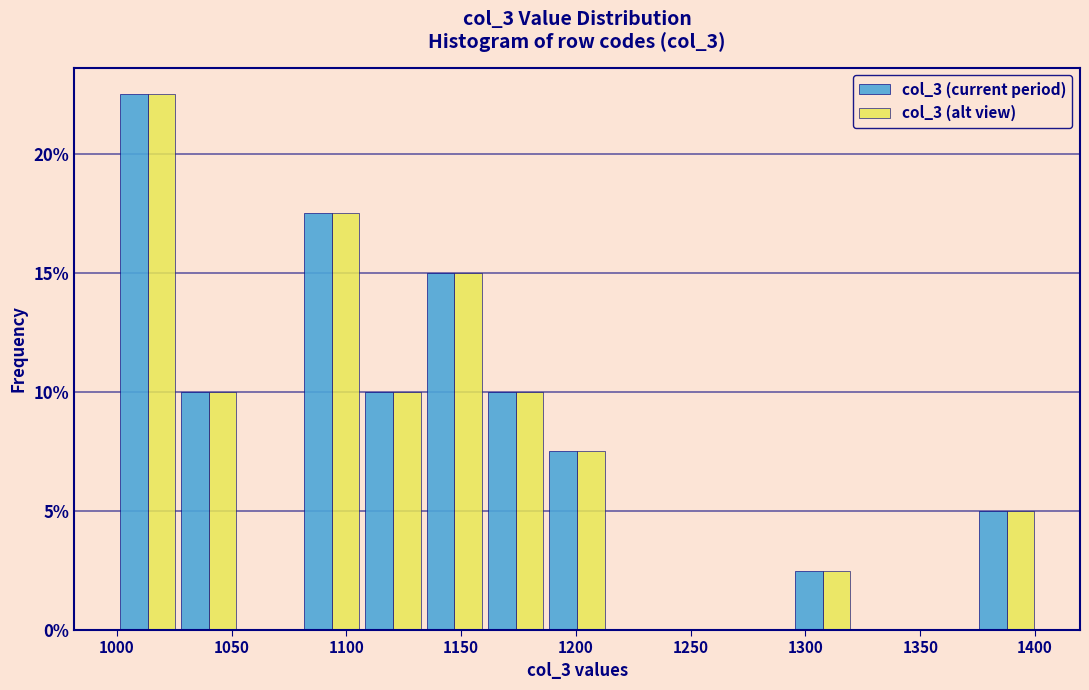

In the col_3 (alt view) series, which range on the x-axis has the tallest bar?

1000 to 1025